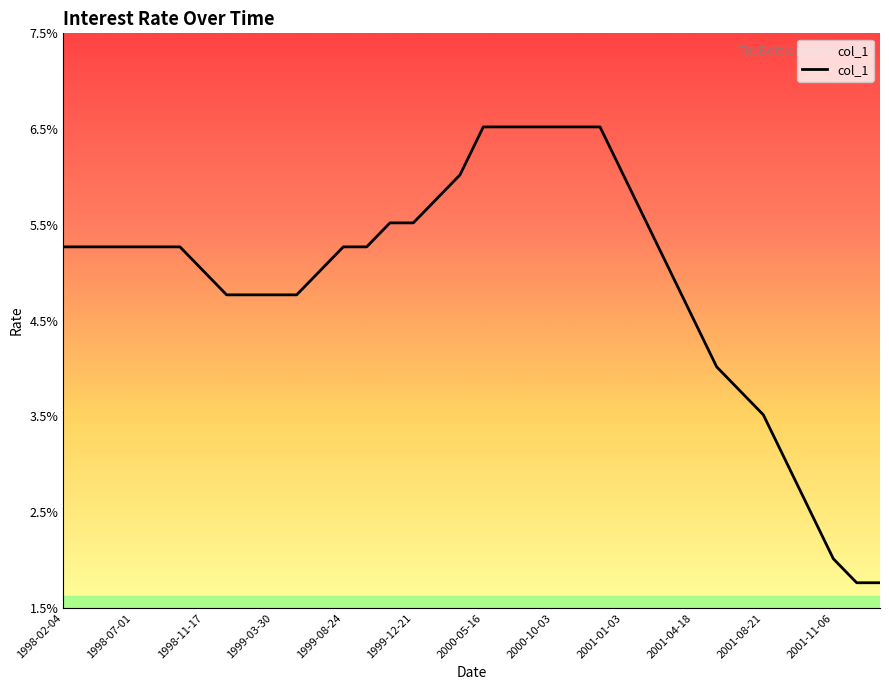

Does the chart display data point markers on the line(s)?

No